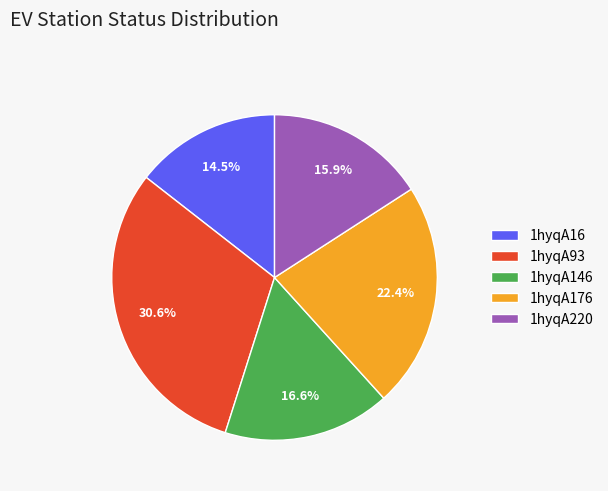

What percentage do 1hyqA220 and 1hyqA176 together represent?

38.3%